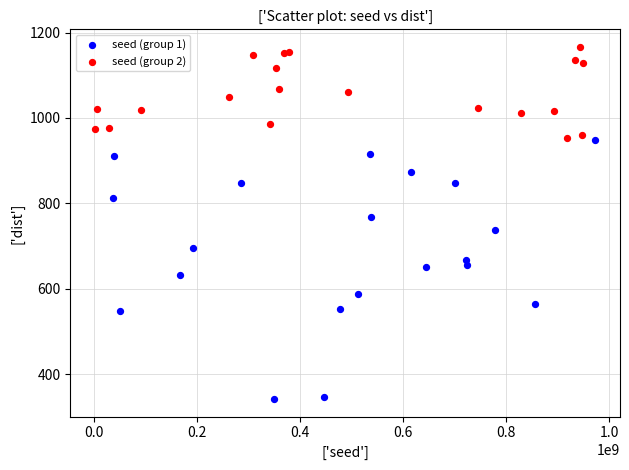

Which series reaches the minimum Y coordinate?

seed (group 1)